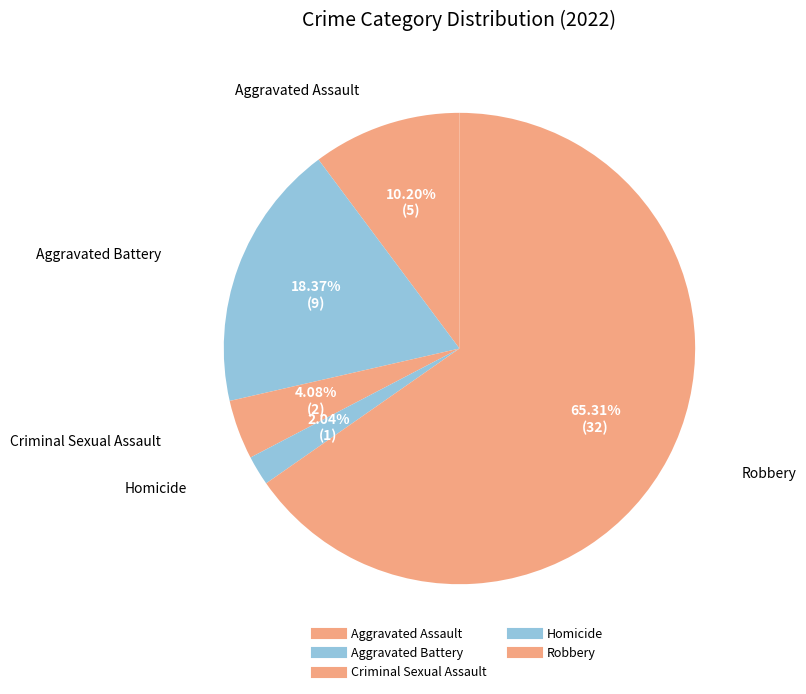

Between Robbery and Criminal Sexual Assault, which is larger?

Robbery